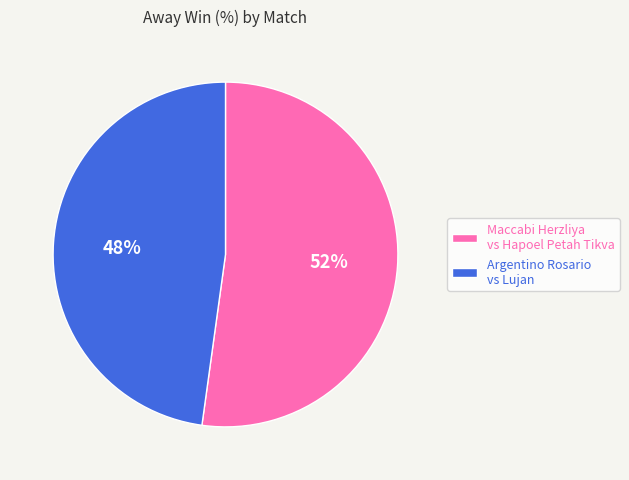

The Maccabi Herzliya vs Hapoel Petah Tikva slice represents 52% of the pie. True or false?

True